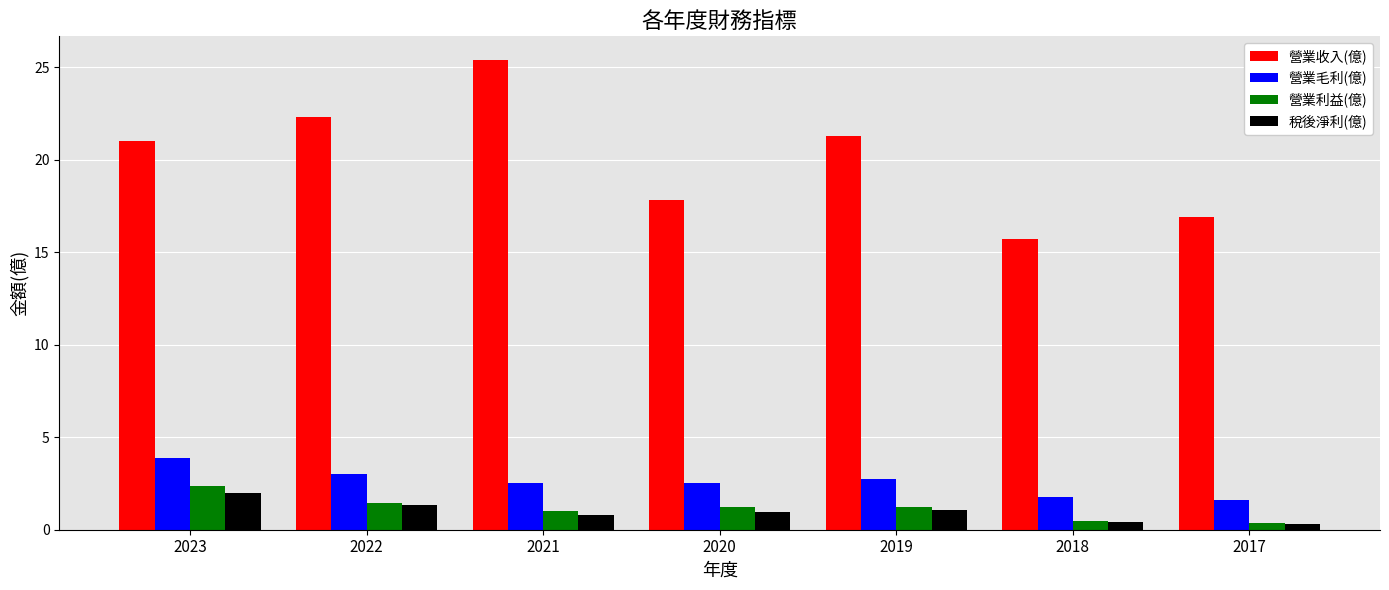

What is the value of the 營業收入(億) bar at the 5th from the left?

21.3